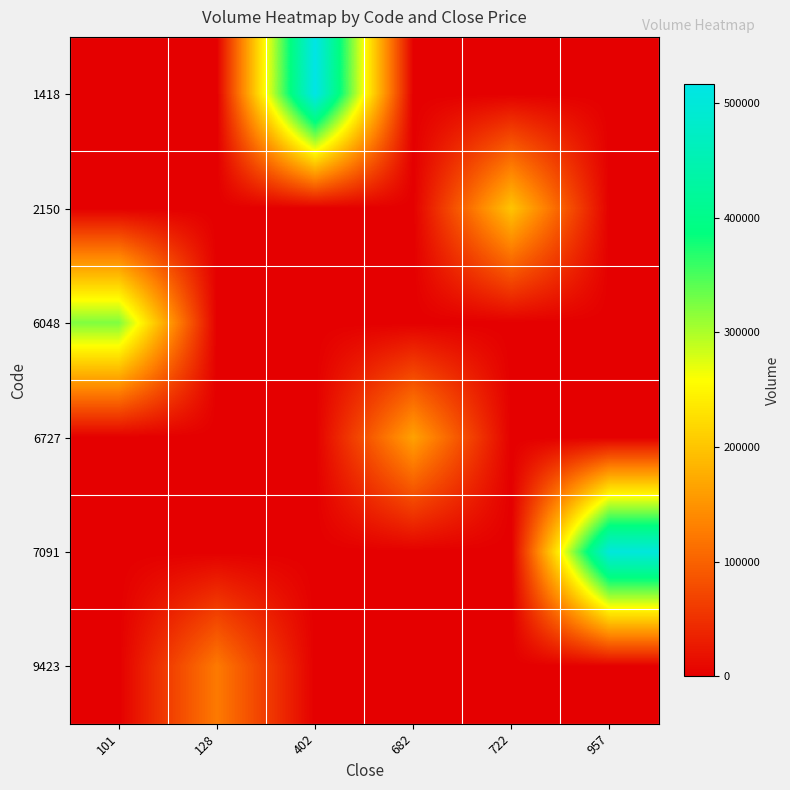

Which has a higher value, 722 or 957?

722